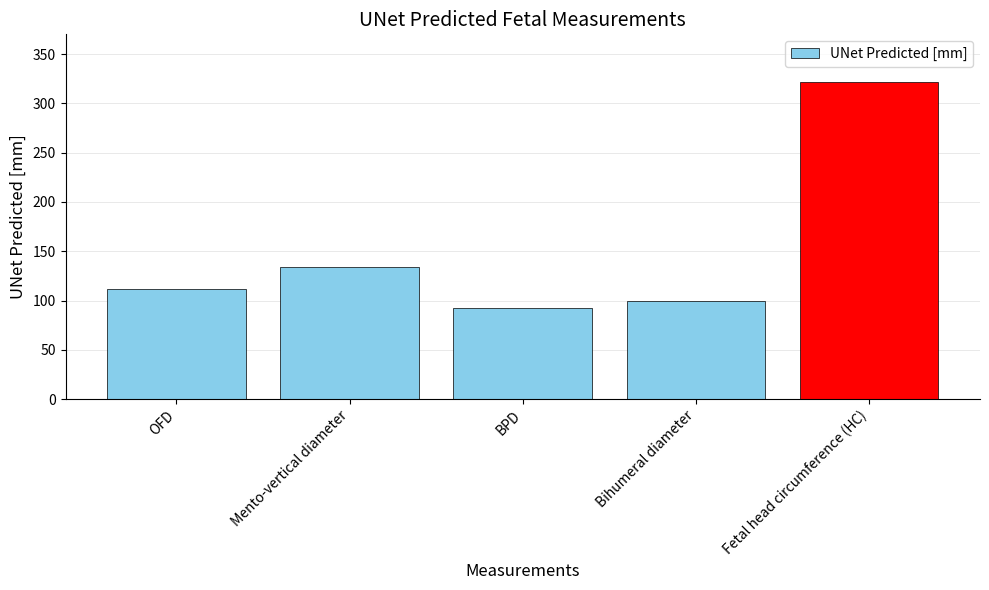

What is the minimum value shown in the chart?

92.9